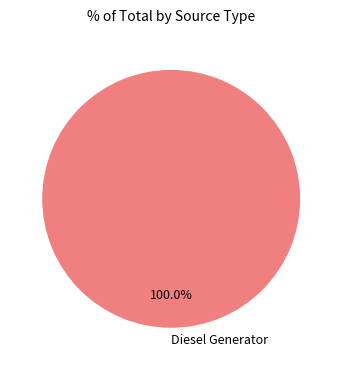

Is there a majority slice in this chart?

Yes